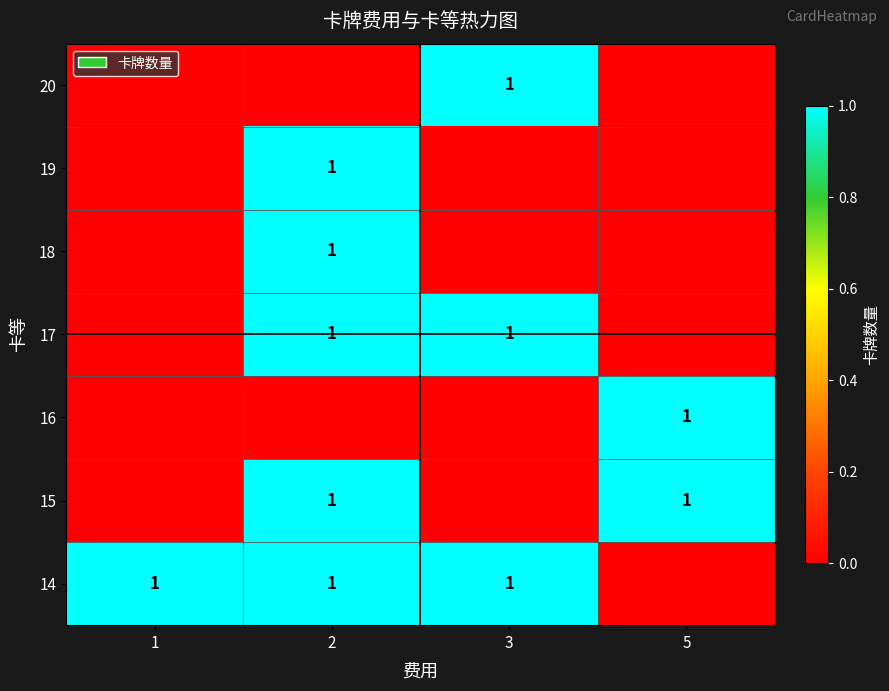

True or false: 14 has a value of 0 at 2.

False